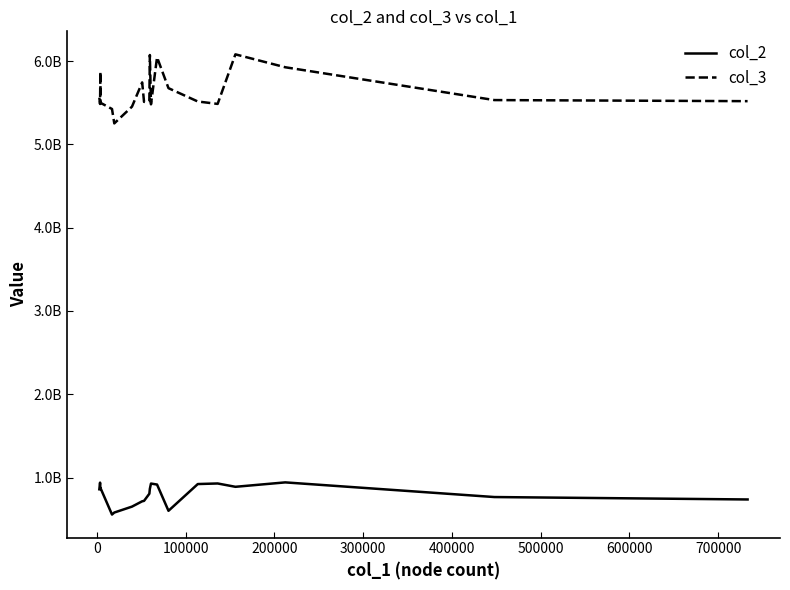

What is the difference between the second highest and minimum values in the col_3 series?

821000000